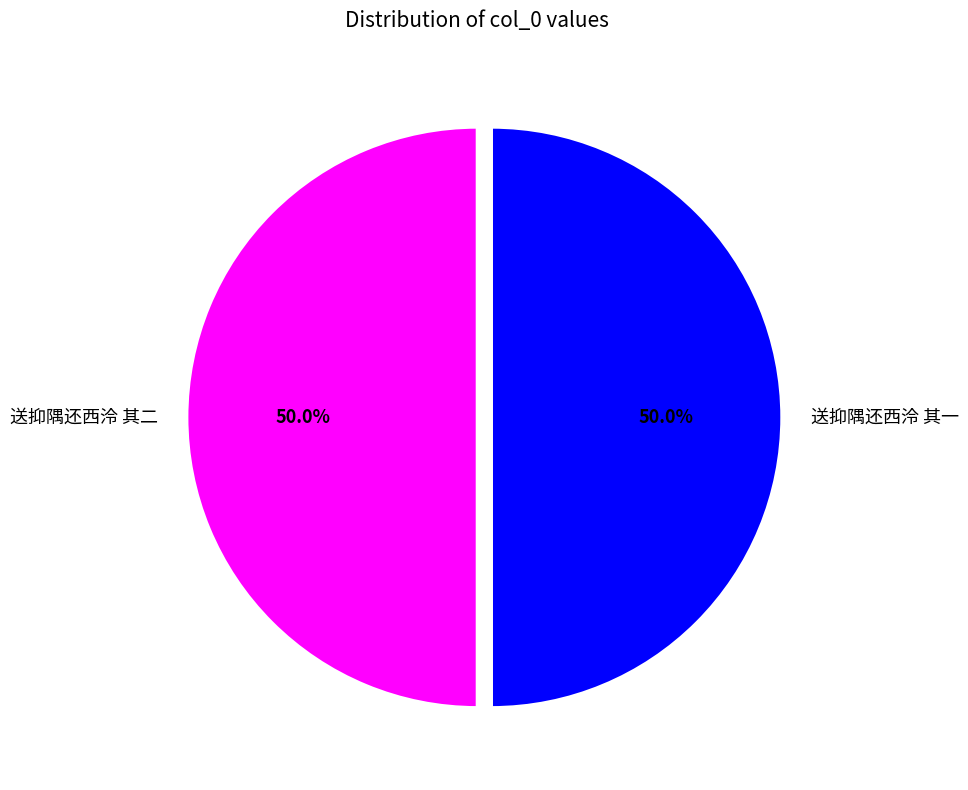

Approximately how many times larger is the value at 送抑隅还西泠 其一 compared to 送抑隅还西泠 其二?

1.0